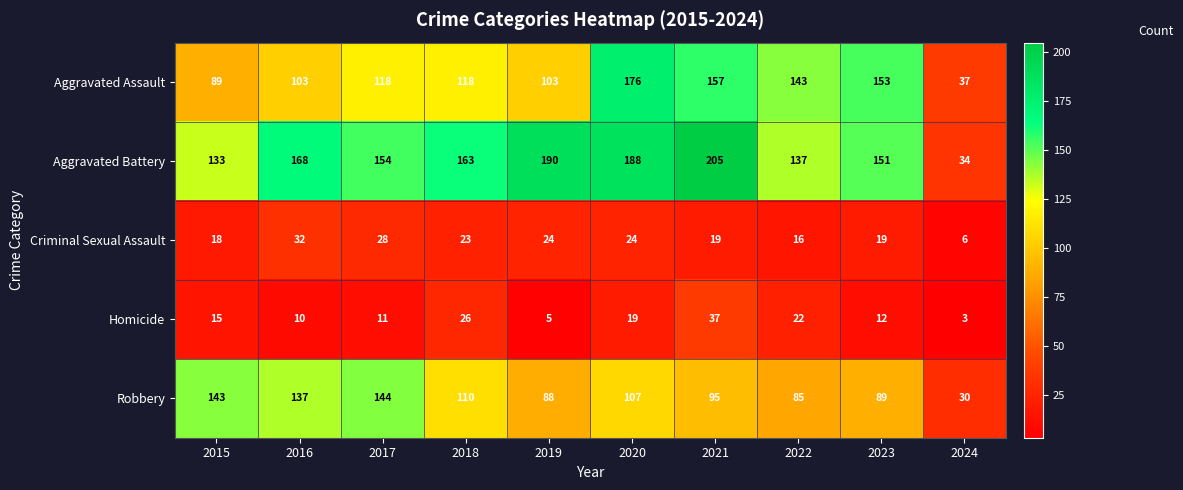

What is the difference between the second highest and second lowest values in the Aggravated Battery series?

57